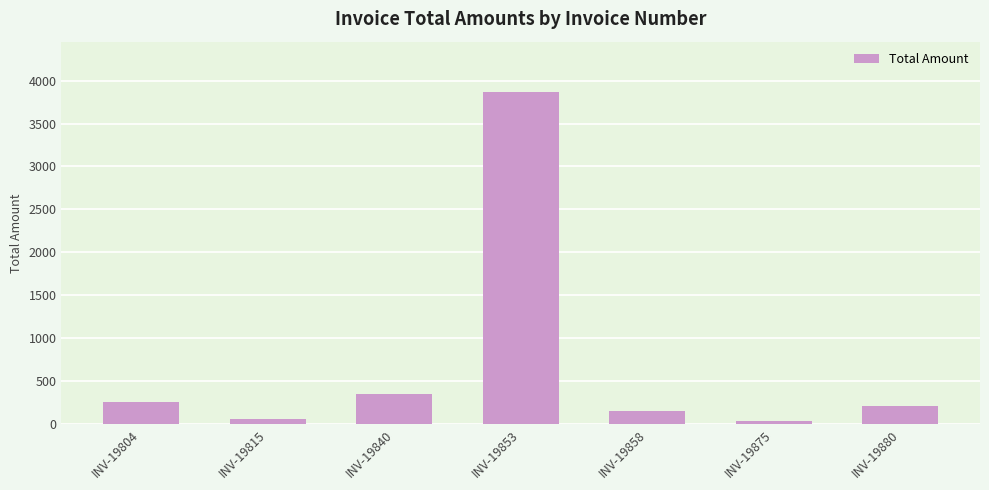

Reading left to right, transcribe all the data shown in this chart.

256.5	58.8	352.5	3872.5	155.5	31.3	211.0